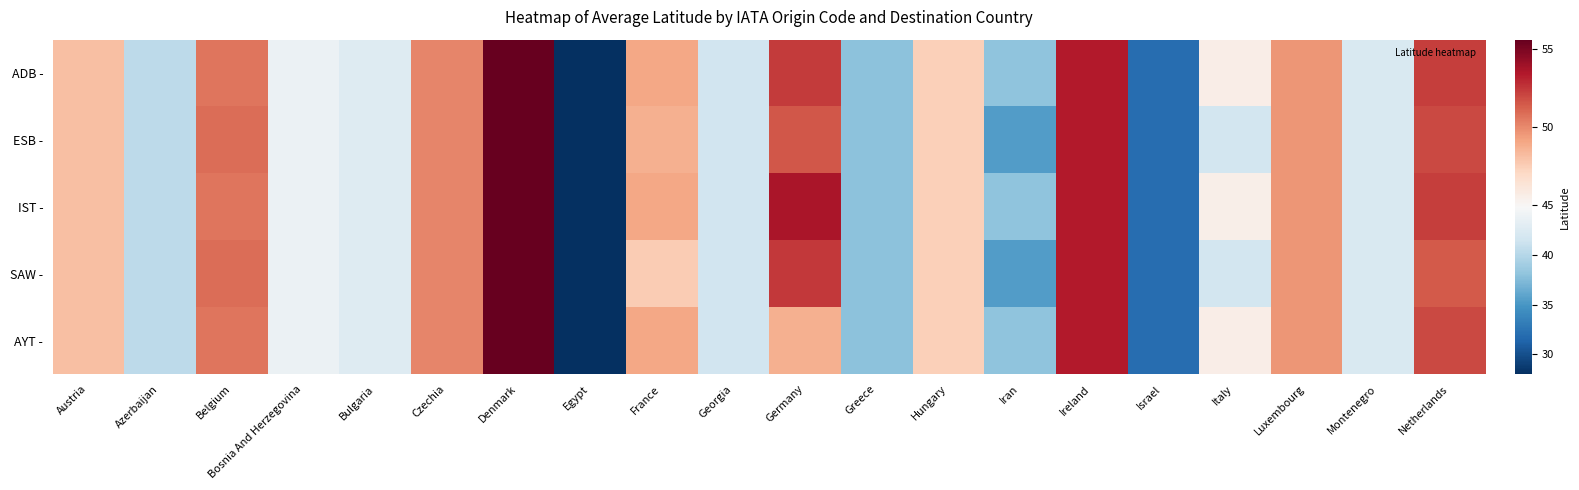

What is the minimum value shown in the chart?

28.0